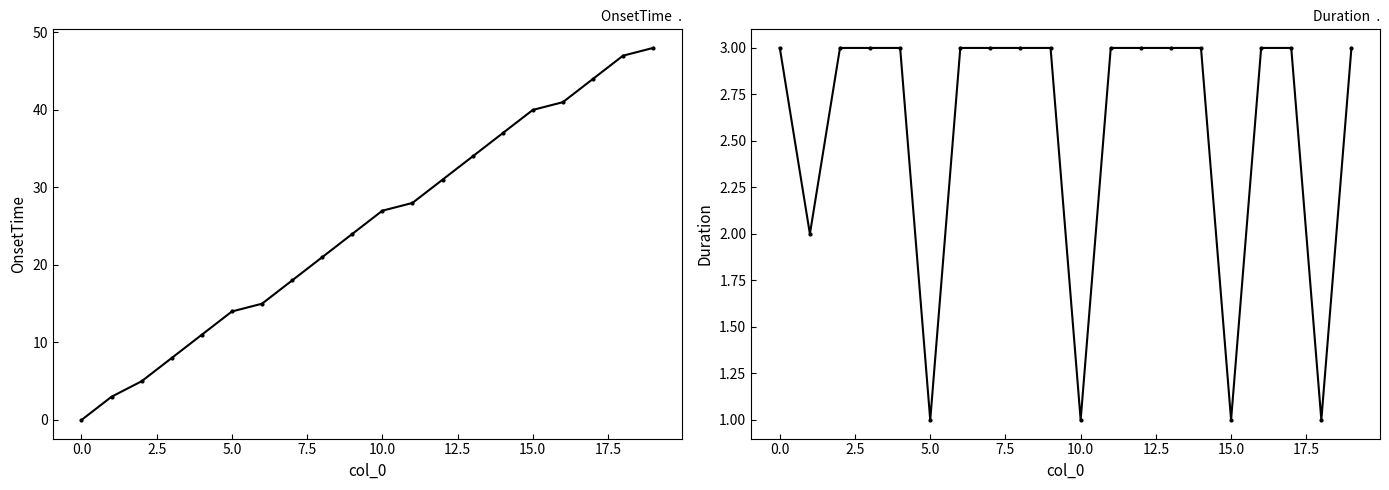

Is it true that OnsetTime equals 38 at 10?

False